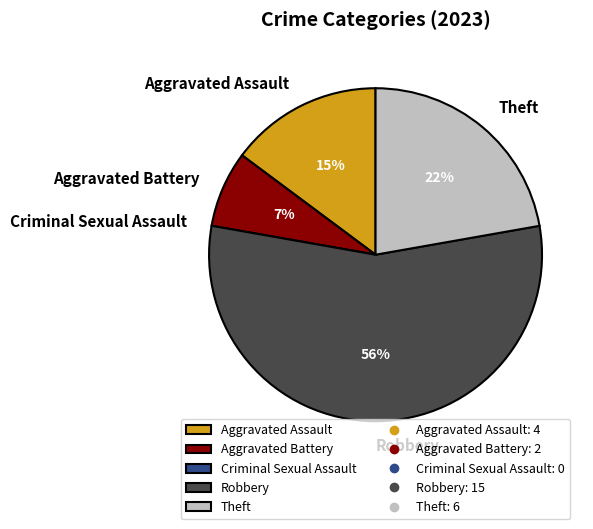

To the nearest percent, what portion does Aggravated Assault represent?

15%